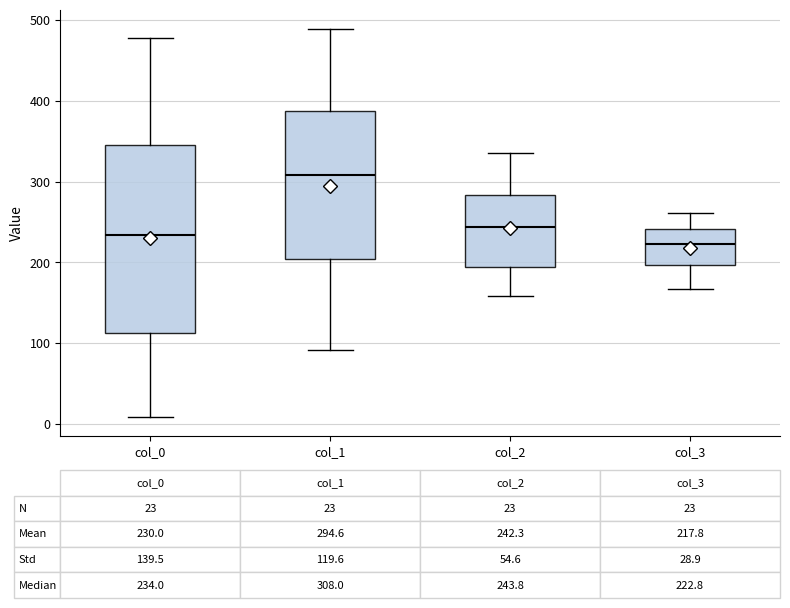

Which box has the lowest median line?

col_3